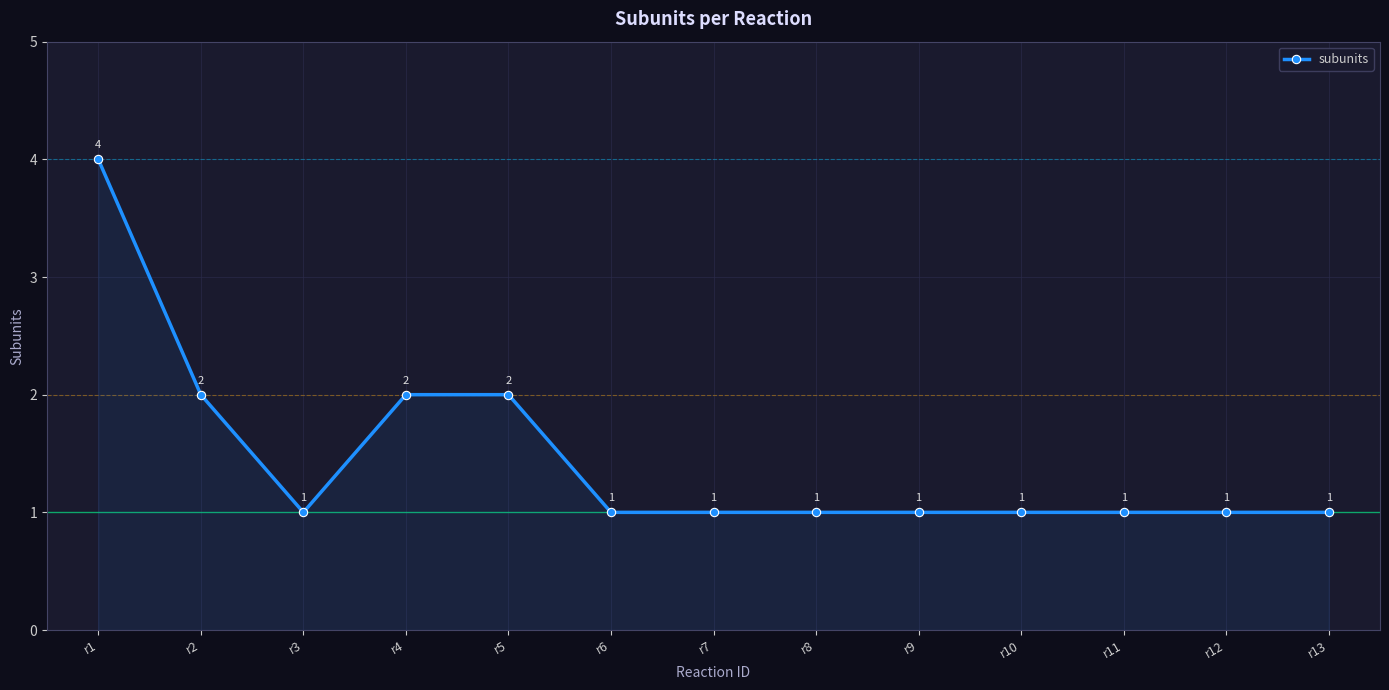

Is it true that the value at r13 is 1?

True